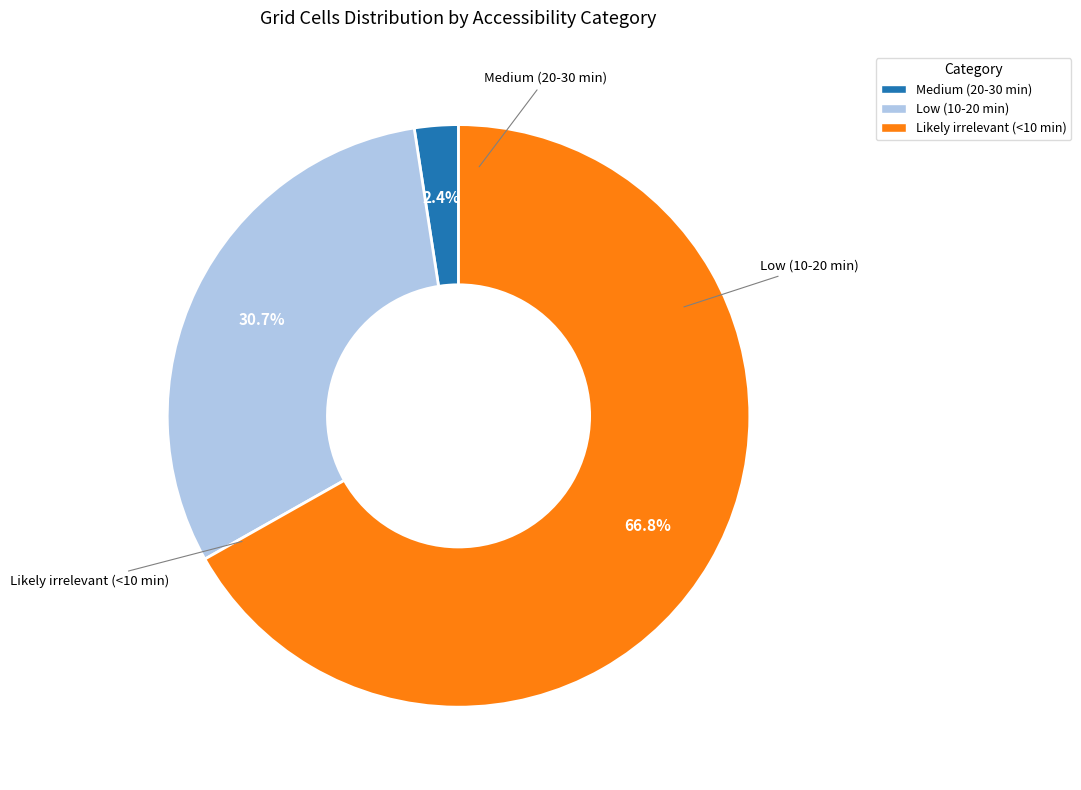

Which slice is the smallest?

Medium (20-30 min)